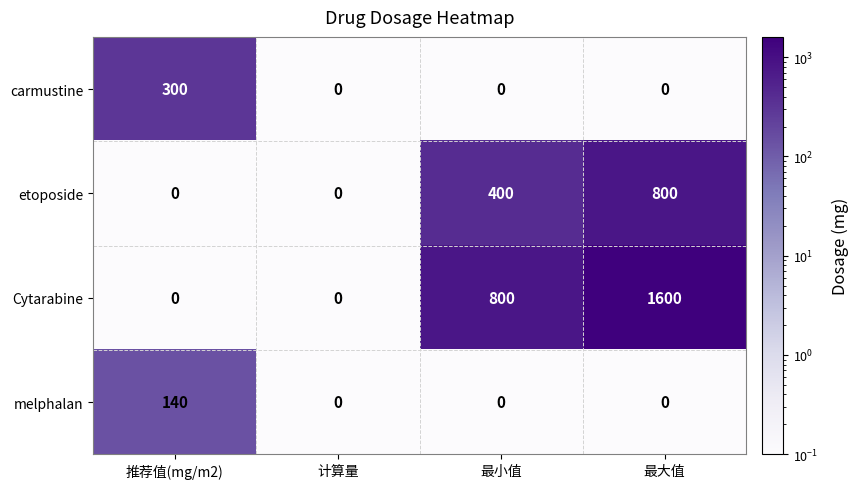

What is the difference between the etoposide values at 计算量 and 最小值?

400